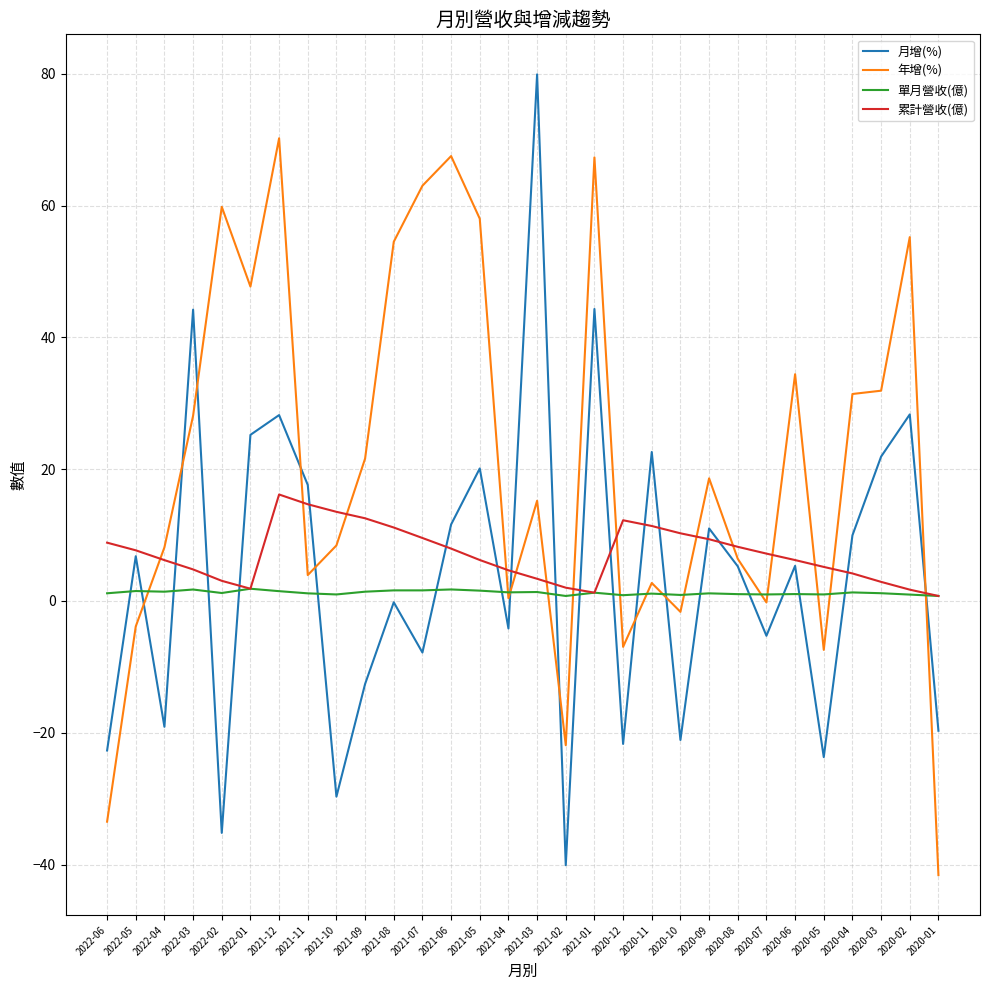

What is the average value of the 月增(%) series?

4.0